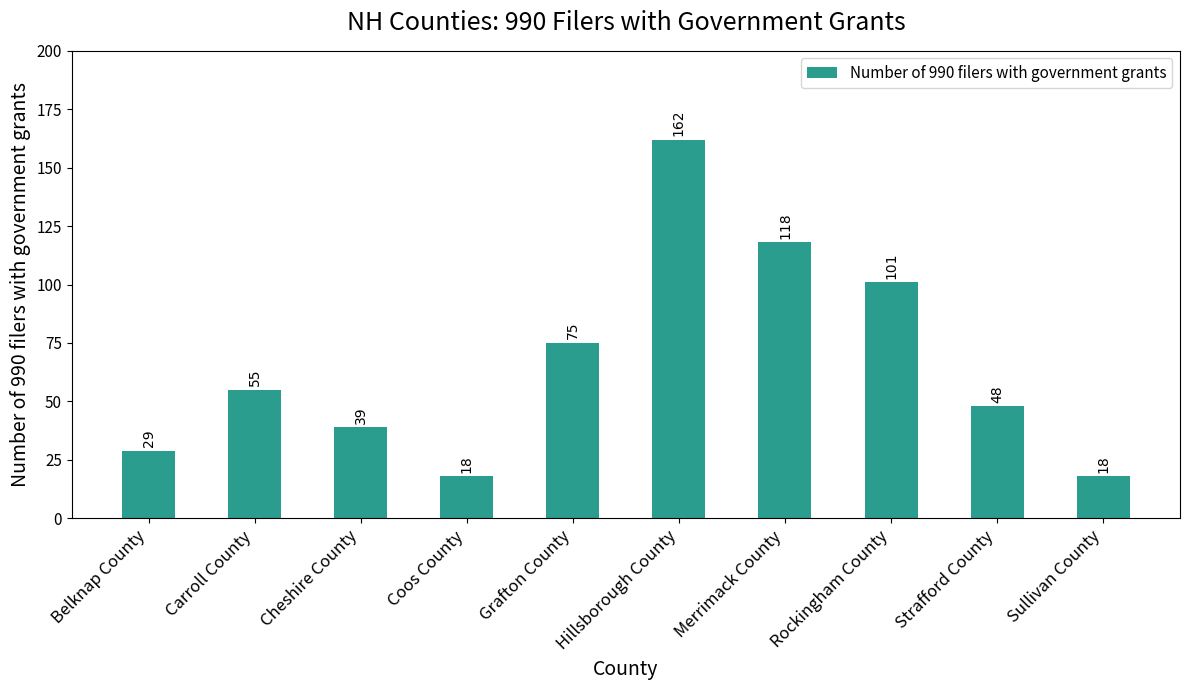

True or false: the data shows 29 at Strafford County.

False